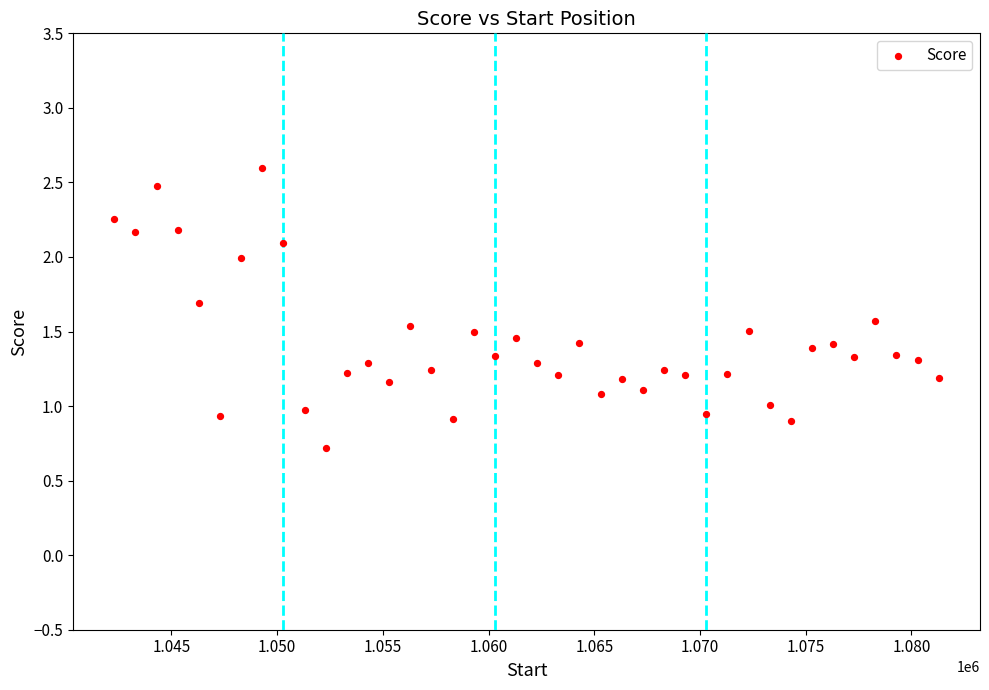

What is the range of X values (max minus min)?

39000.0